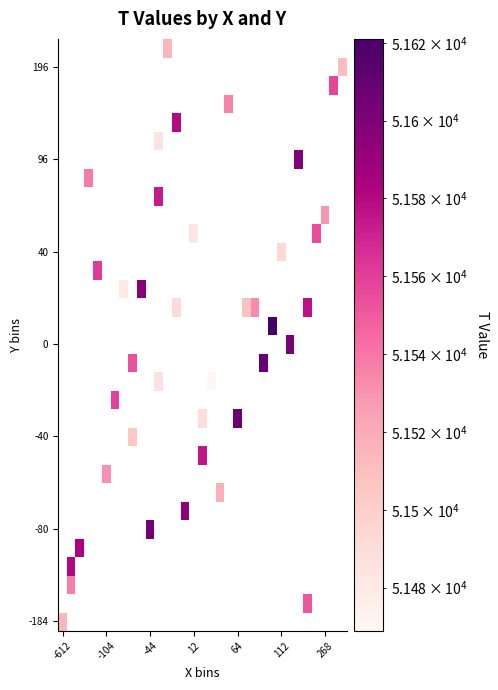

How many series are shown in this chart?

32